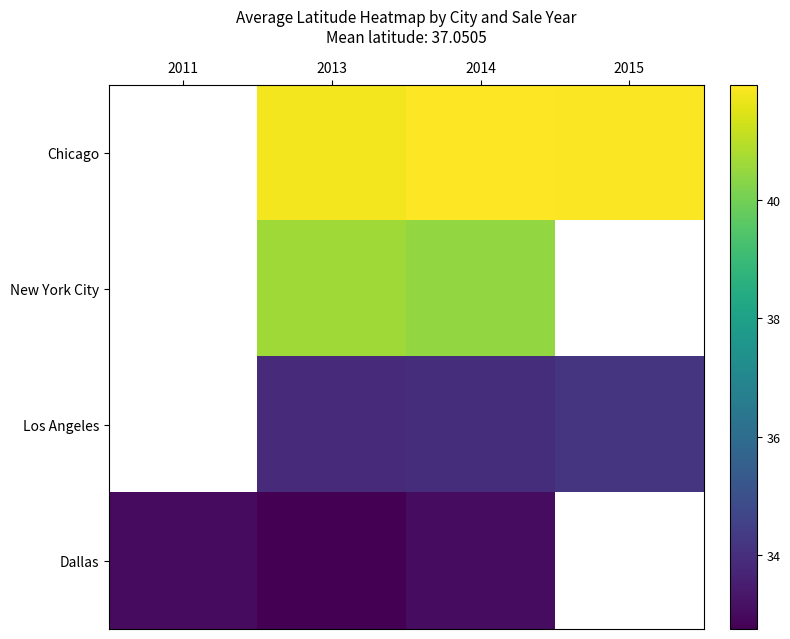

Which series has the widest spread of values?

Dallas